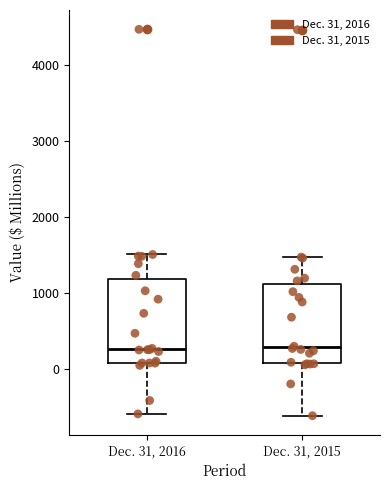

Reading left to right, read every box against the y-axis: the position of its median line, the range the box covers, and the ends of its whiskers. The values are not printed on the chart, so give them approximately, as read against the axis.

Dec. 31, 2016: median 300, box 100 to 1200, whiskers -600 to 1500
Dec. 31, 2015: median 300, box 100 to 1100, whiskers -600 to 1500